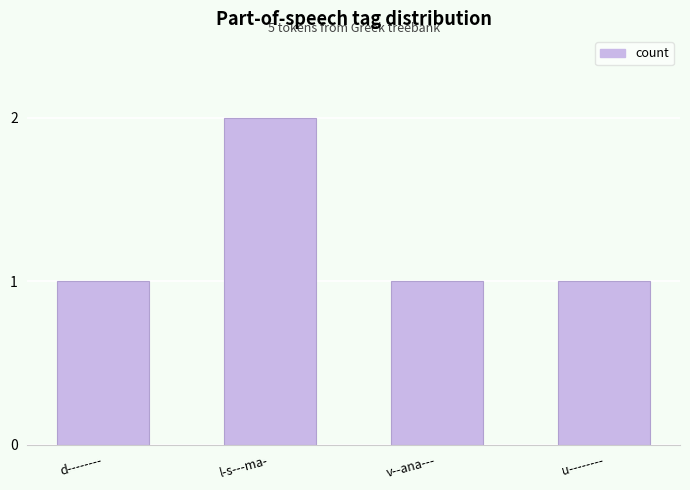

What is the sum of the values at d-------- and l-s---ma-?

3